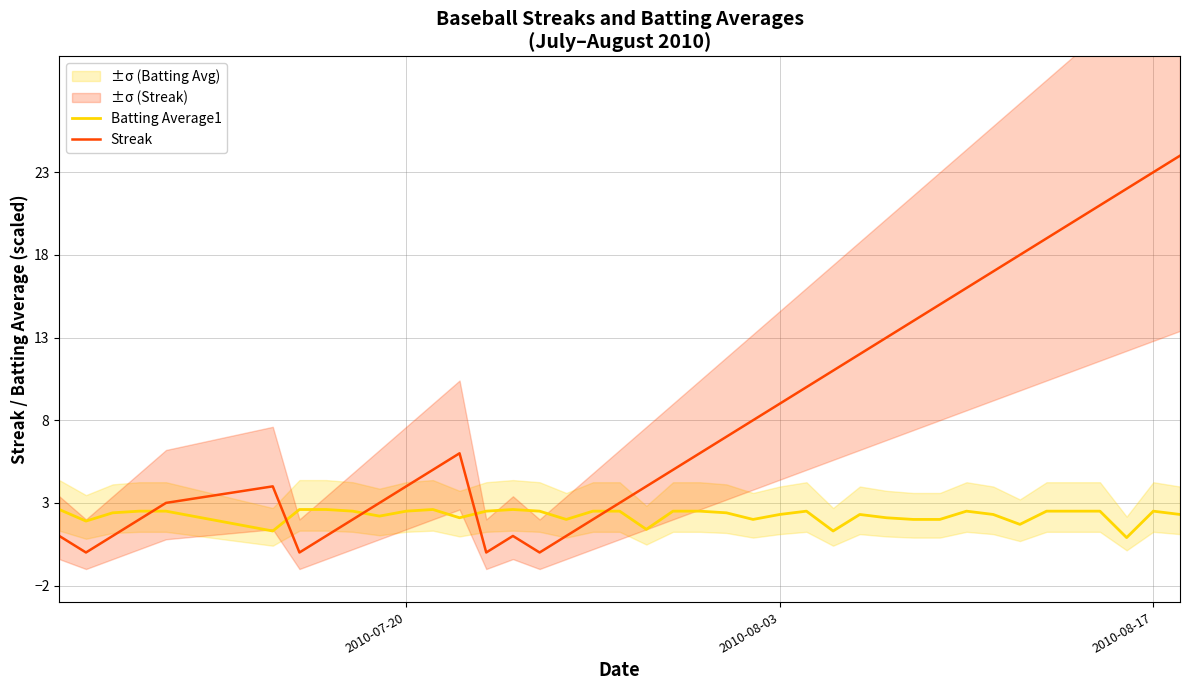

After their last crossing, which series has the higher values: Batting Average1 or Streak?

Streak